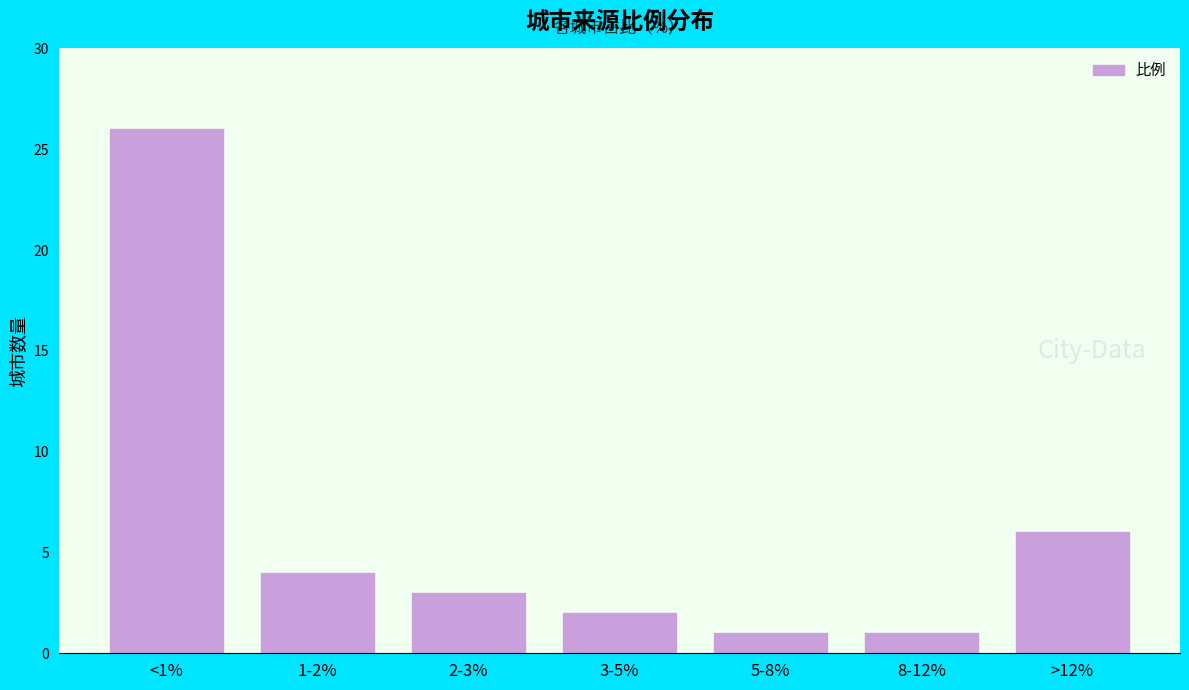

Reading left to right, extract all data points from this chart.

26	4	3	2	1	1	6